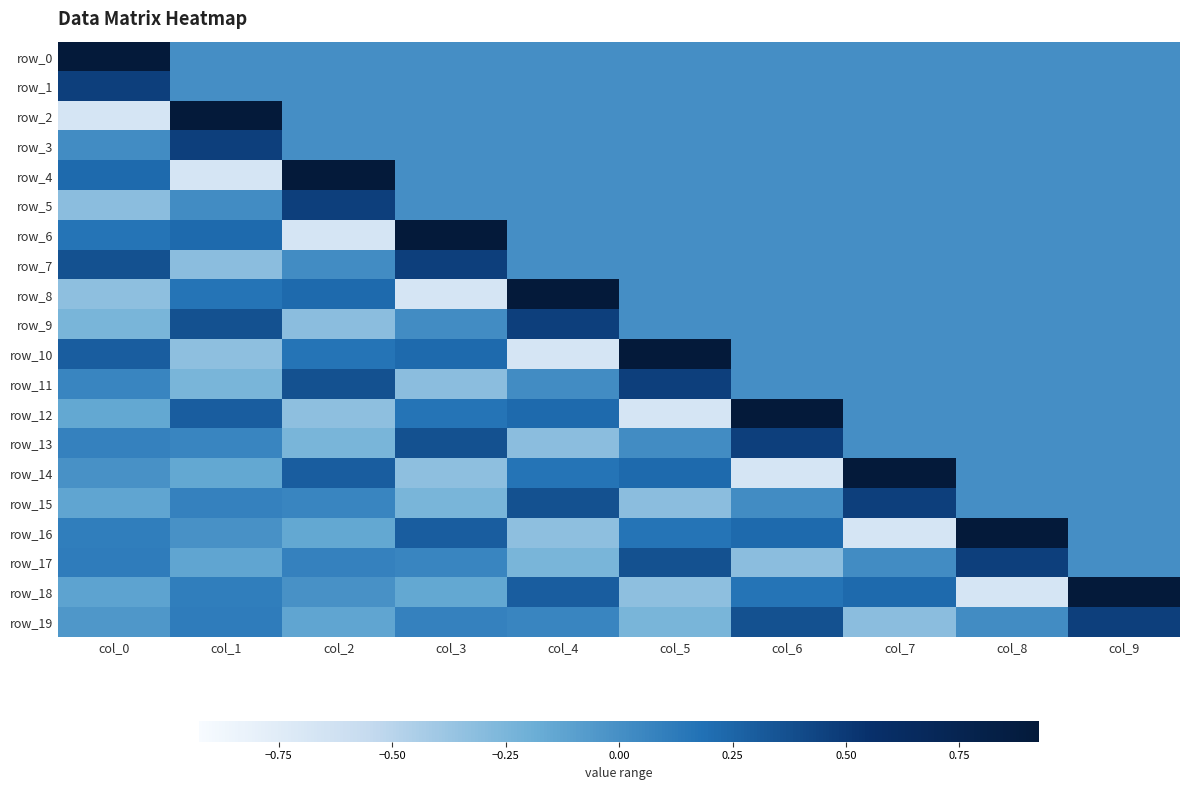

What is the minimum value shown in the chart?

-0.7